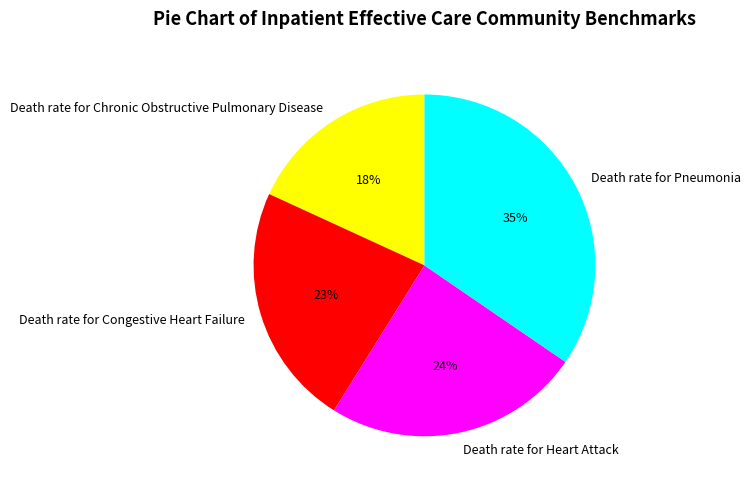

Between Death rate for Pneumonia and Death rate for Chronic Obstructive Pulmonary Disease, which is larger?

Death rate for Pneumonia